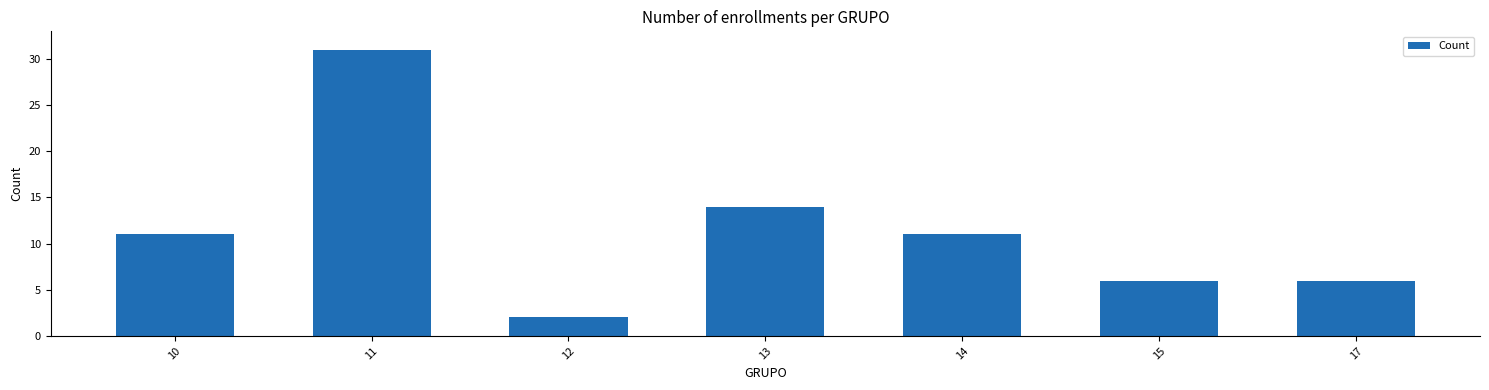

What is the sum of all values?

81